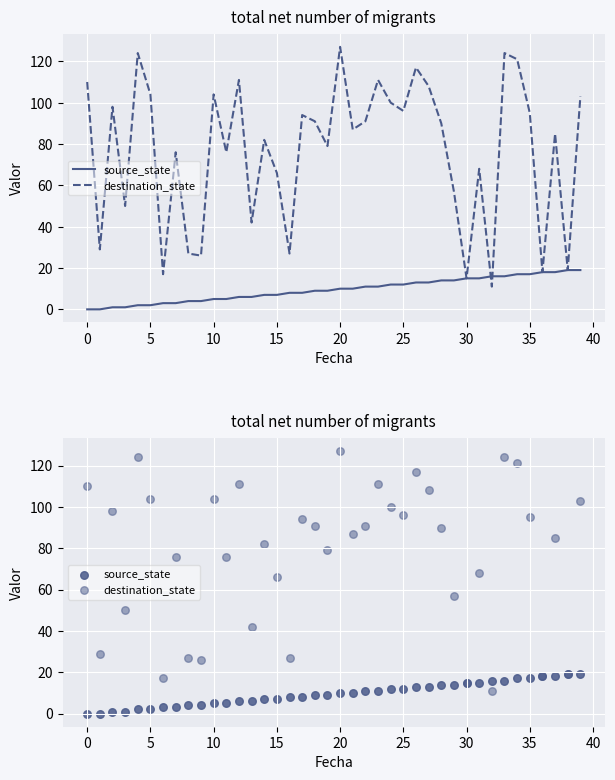

What are all the series names shown in the legend?

source_state, destination_state